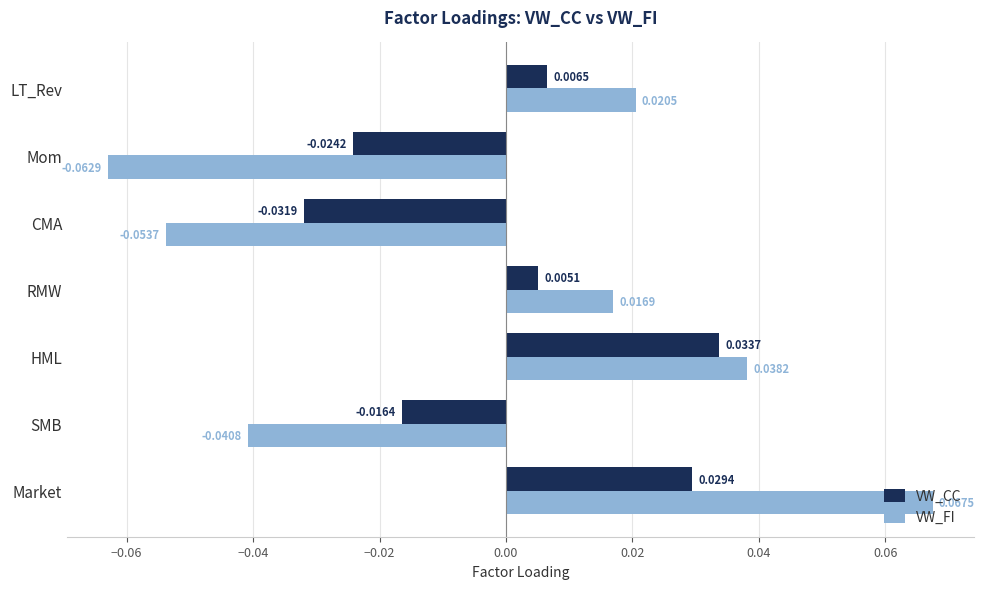

Which series changed the most between HML and CMA?

VW_FI